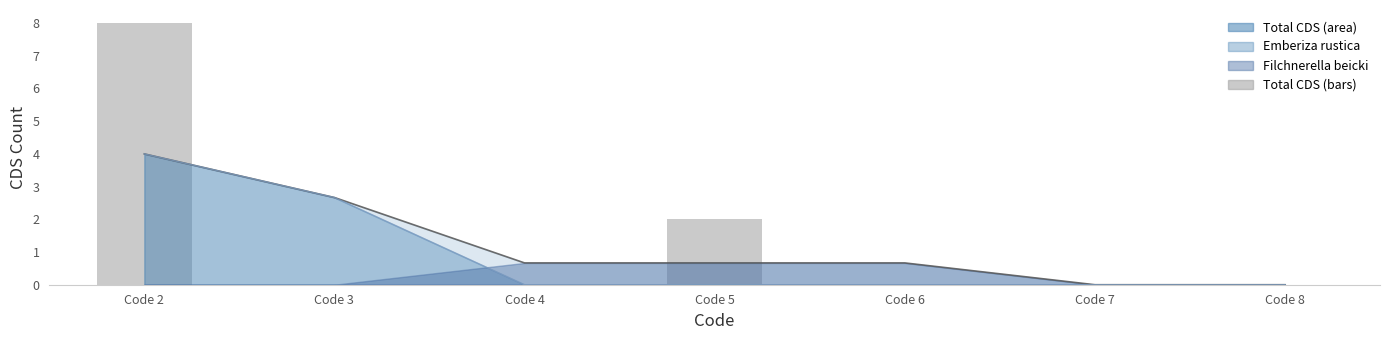

The chart shows a value of 0 at Code 8. True or false?

True